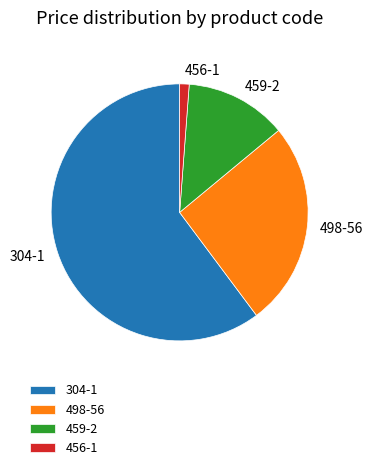

Combined, do 459-2 and 304-1 account for over 50%?

Yes